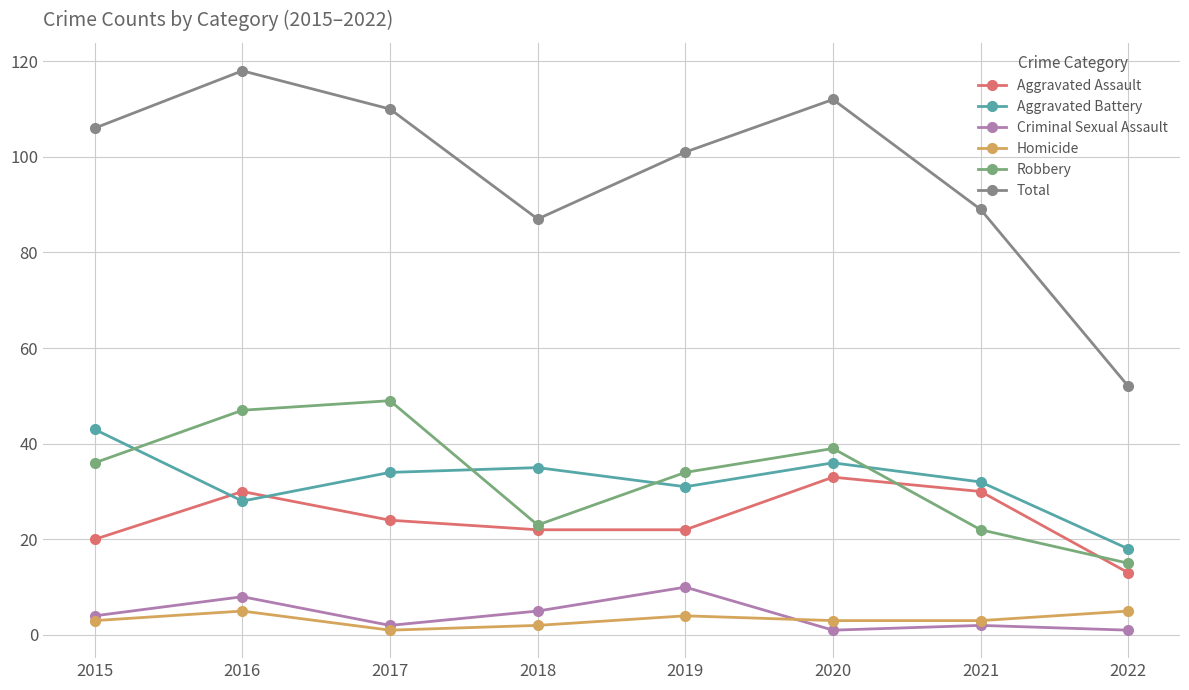

What is the maximum value for Aggravated Battery?

43